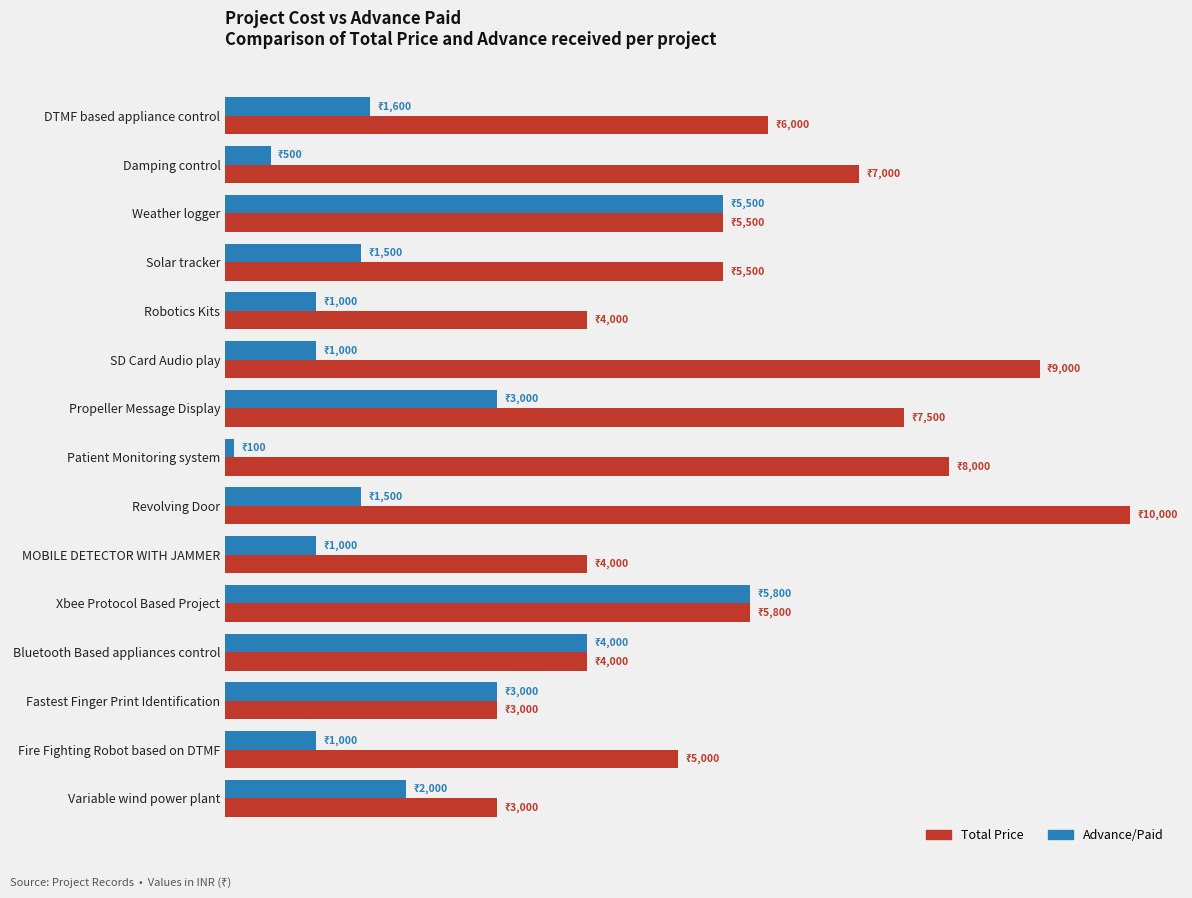

List the series in order of their overall mean, lowest first.

Advance/Paid, Total Price